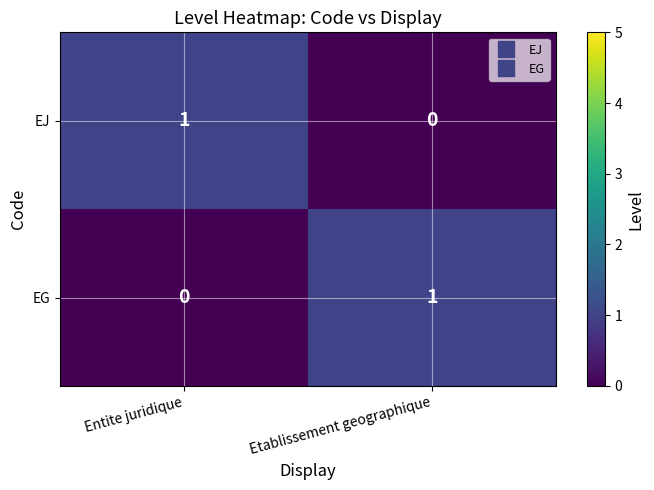

Reading right to left, extract all data points from this chart.

EJ: 0	1
EG: 1	0